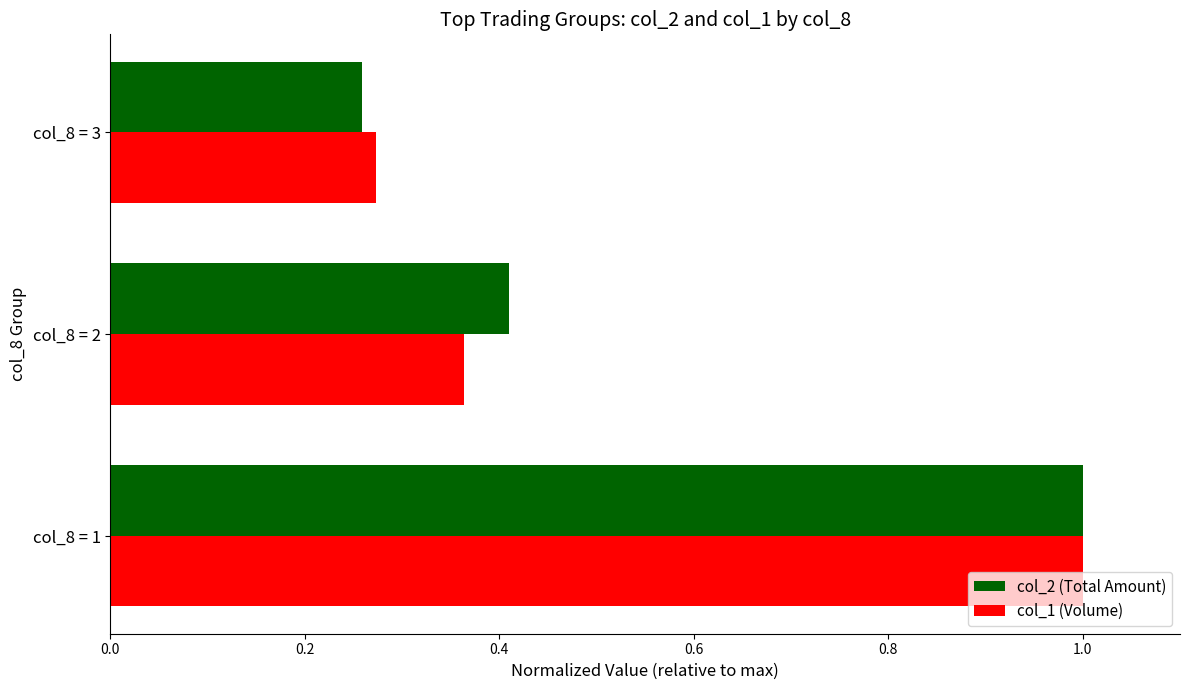

What are all the series names shown in the legend?

col_2 (Total Amount), col_1 (Volume)